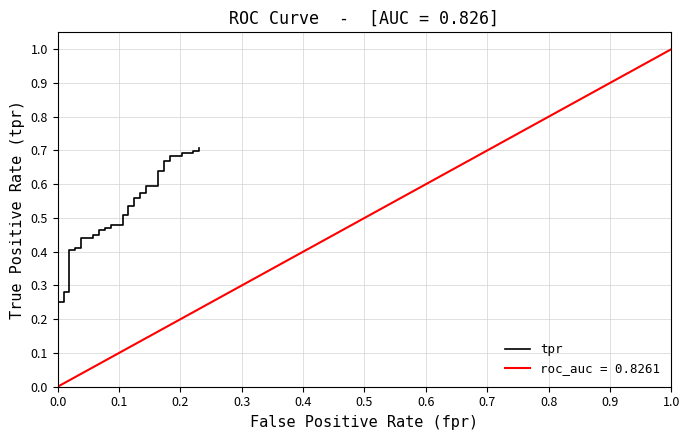

Between 0.2 and −0.1, which is larger?

0.2